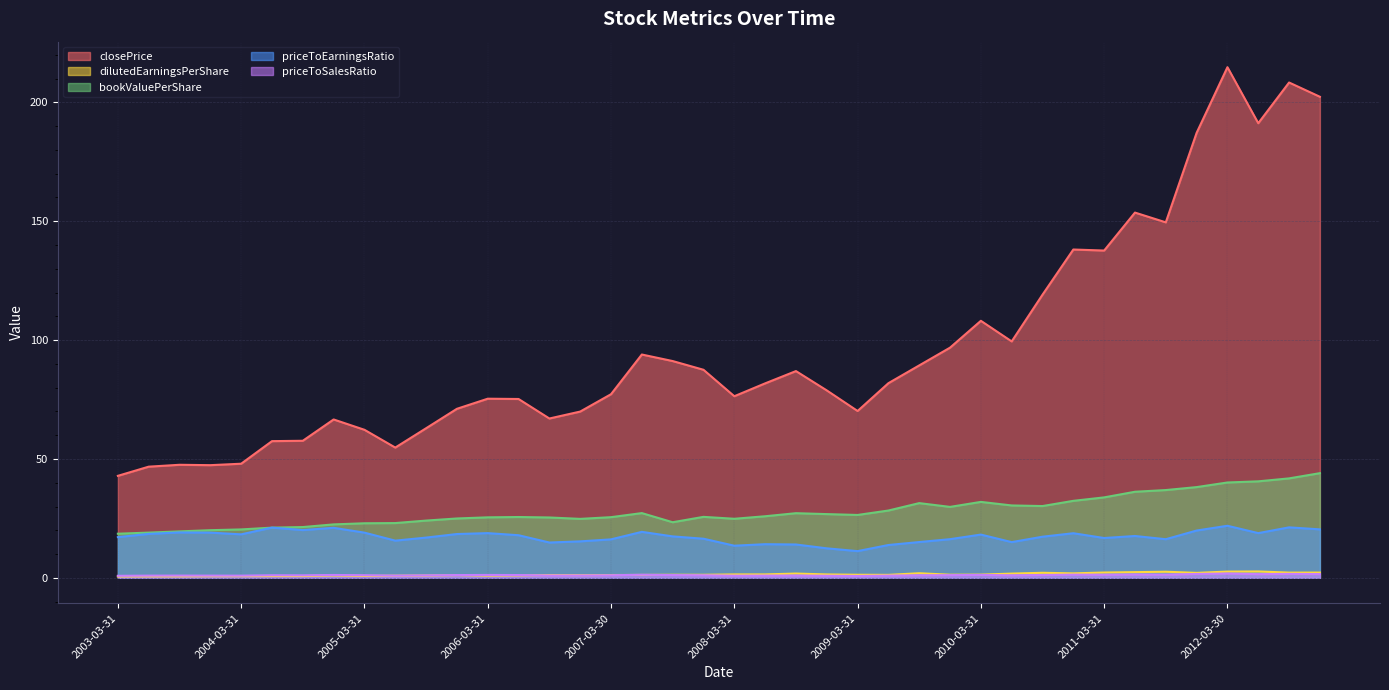

At which category is the sum across all series the highest?

2012-03-30